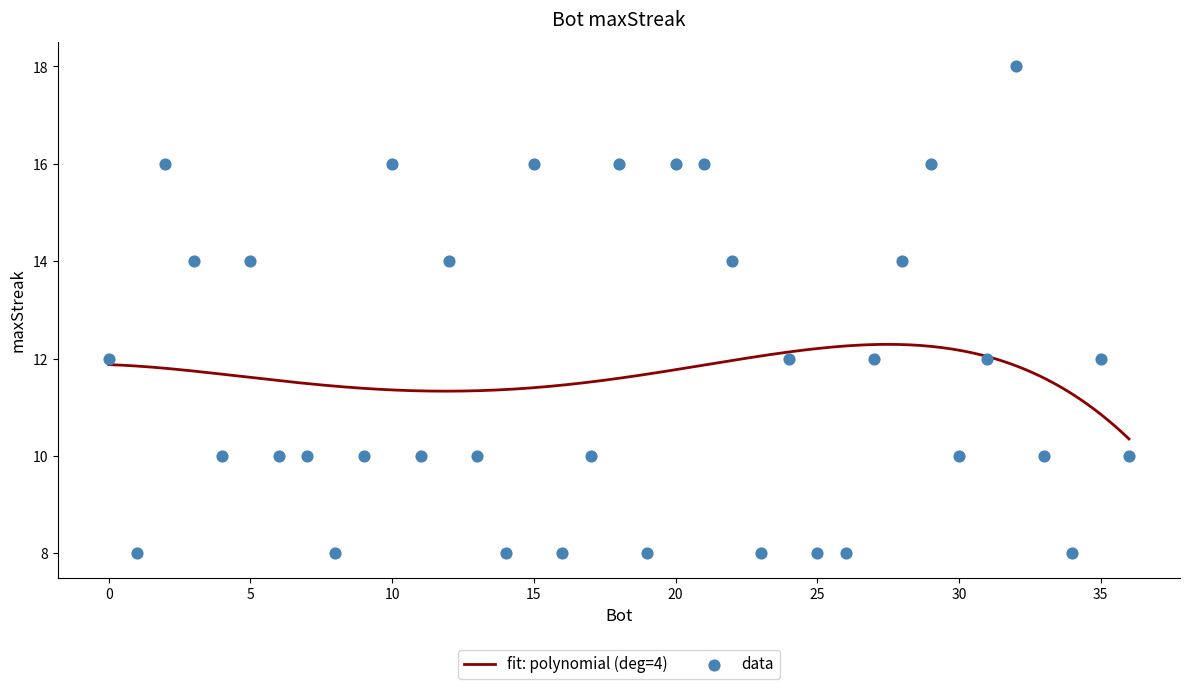

Approximately how many times larger is the value at 30 compared to 1?

1.2